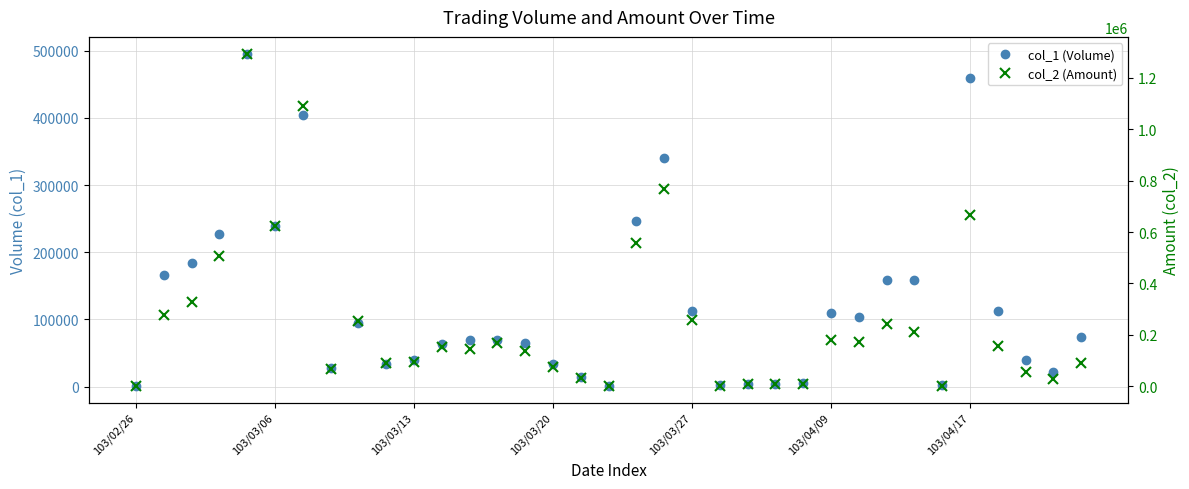

The value of col_1 (Volume) at 34 is 129663. True or false?

False